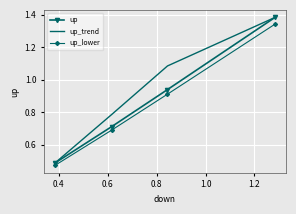

What are all the series names shown in the legend?

up, up_trend, up_lower